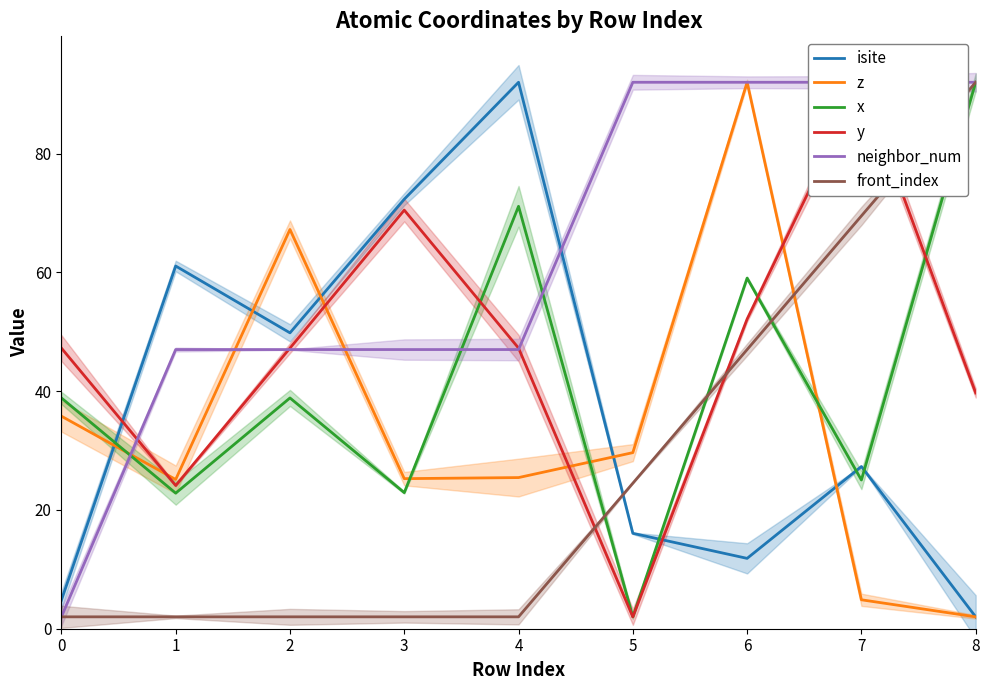

In x, how many points are lower than both neighbors (excluding endpoints)?

4